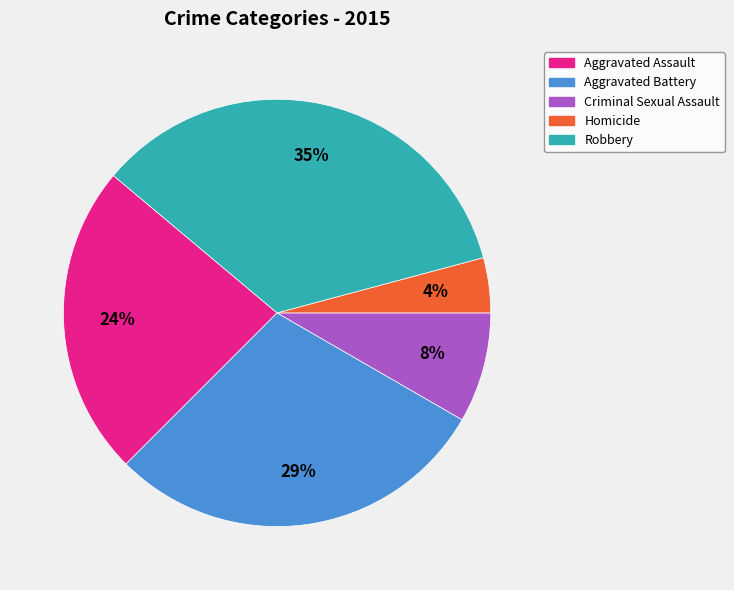

Between Homicide and Aggravated Battery, which is larger?

Aggravated Battery